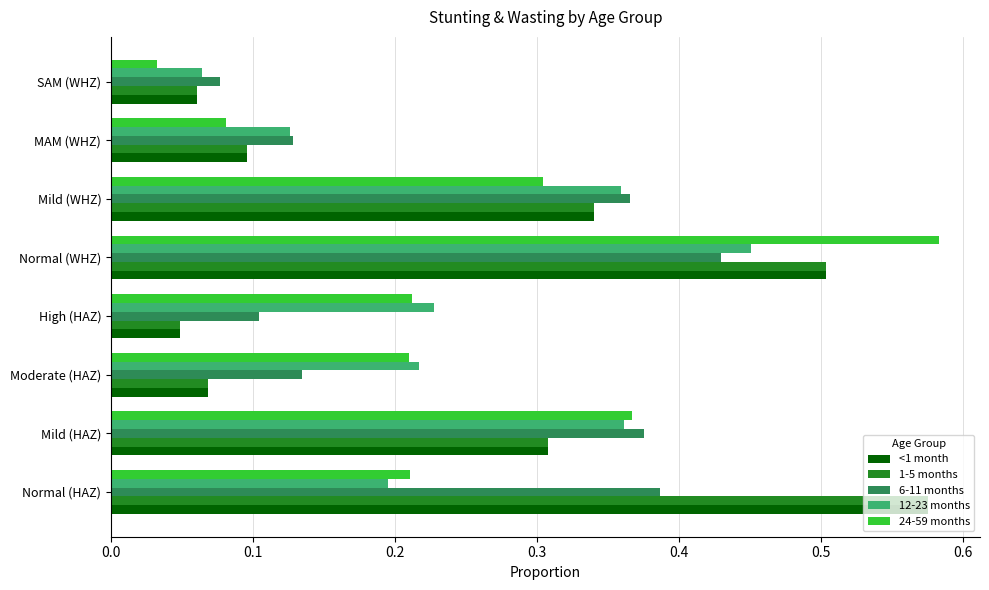

Which series has the largest range (max minus min)?

24-59 months